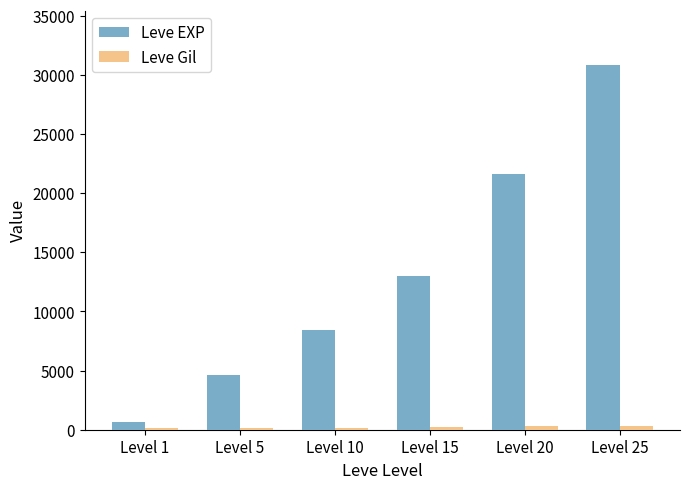

Count the number of categories in the chart.

6